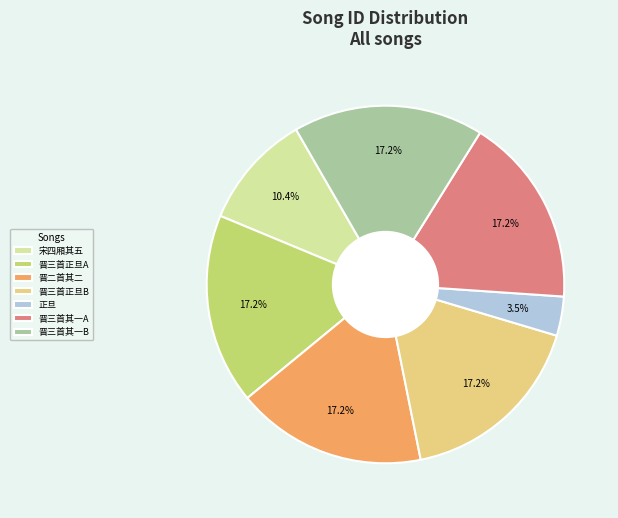

Does any single category account for the majority?

No